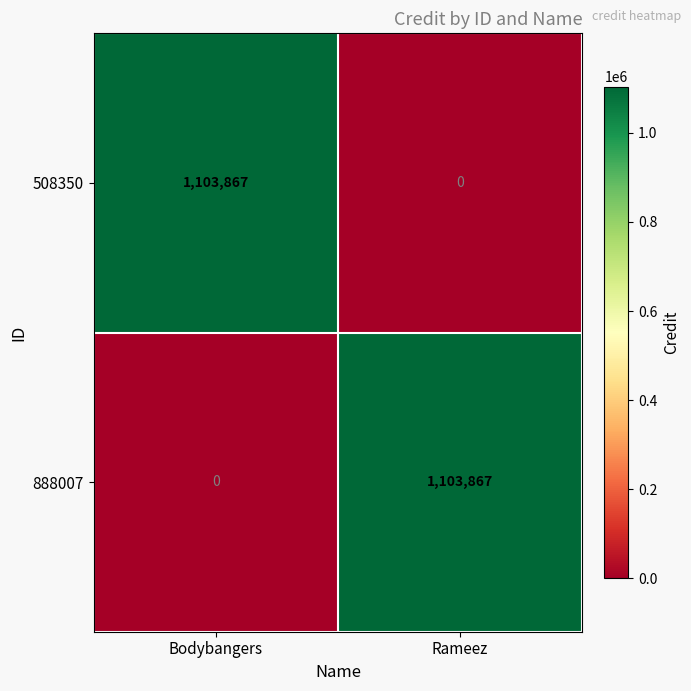

At Rameez, list the series in order from largest to smallest.

888007, 508350